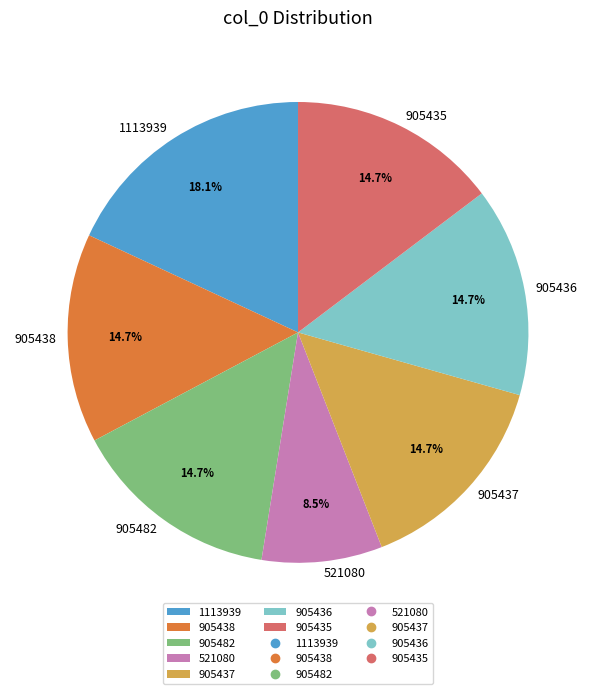

What percentage do 905435 and 905438 together represent?

29.4%